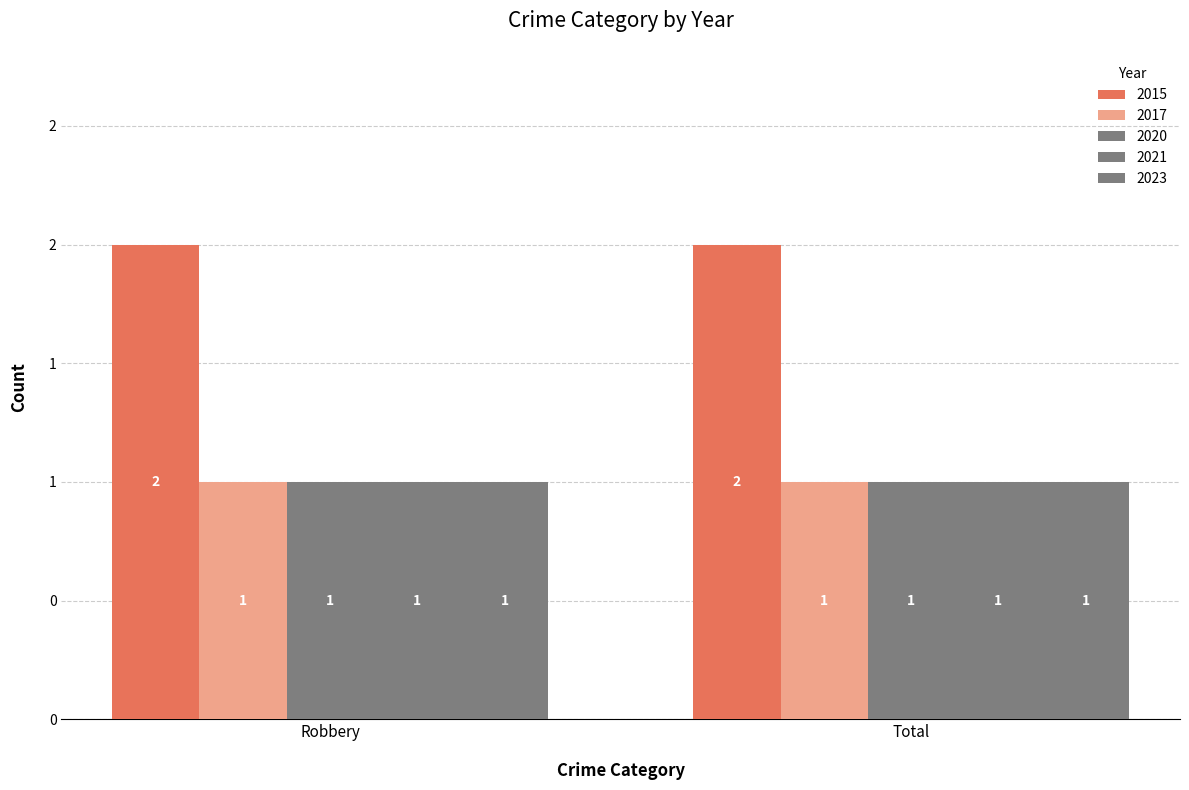

Reading left to right, what are all the values shown in this chart?

2015: 2	2
2017: 1	1
2020: 1	1
2021: 1	1
2023: 1	1